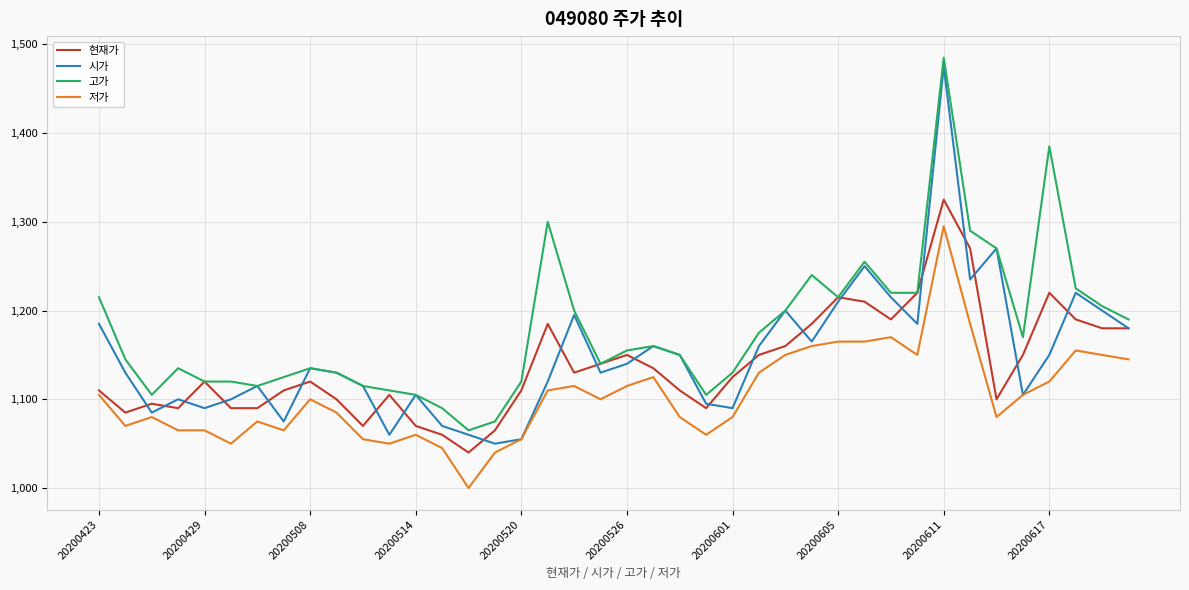

Does the chart have visible grid lines?

Yes